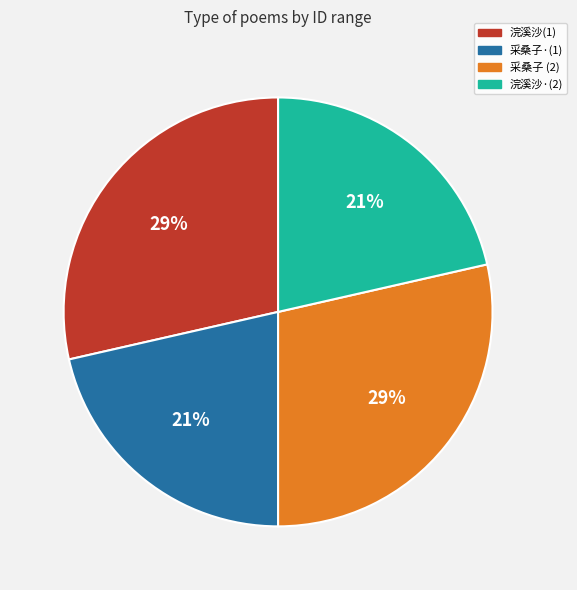

To the nearest percent, what is the average slice percentage?

25%